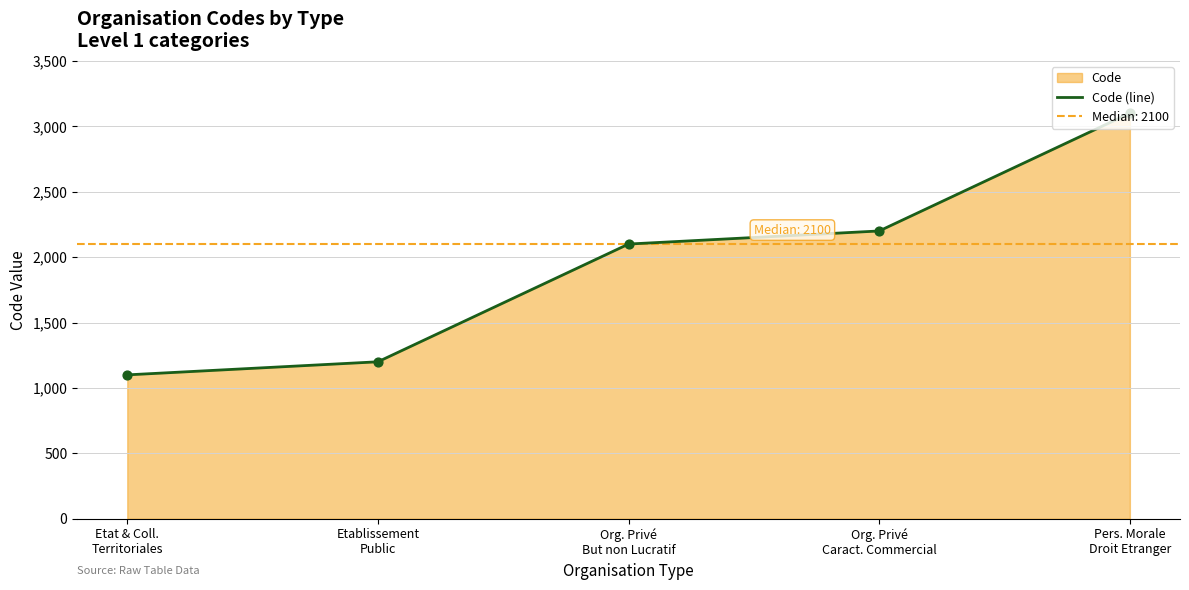

What is the change in value from Org. Privé
Caract. Commercial to Pers. Morale
Droit Etranger?

+900